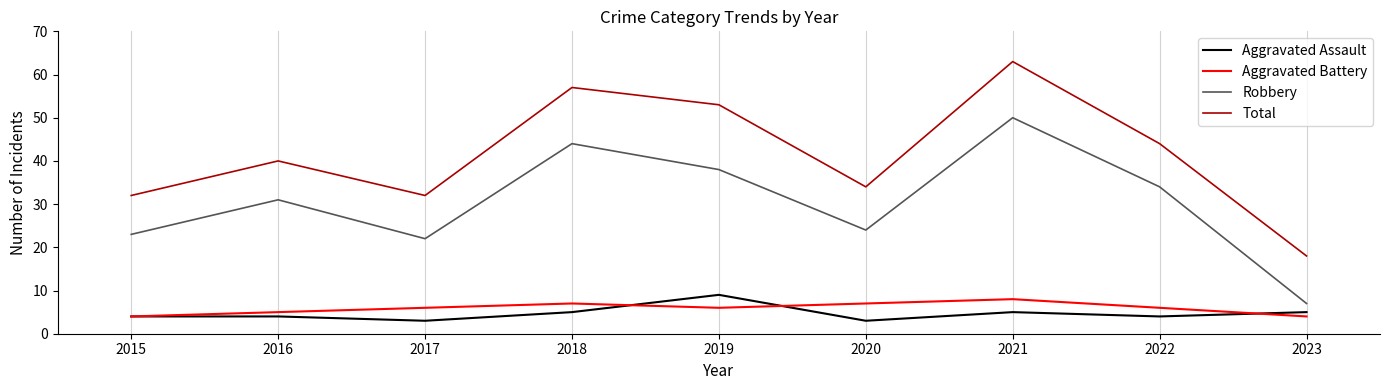

What is the sum of all Robbery values?

273